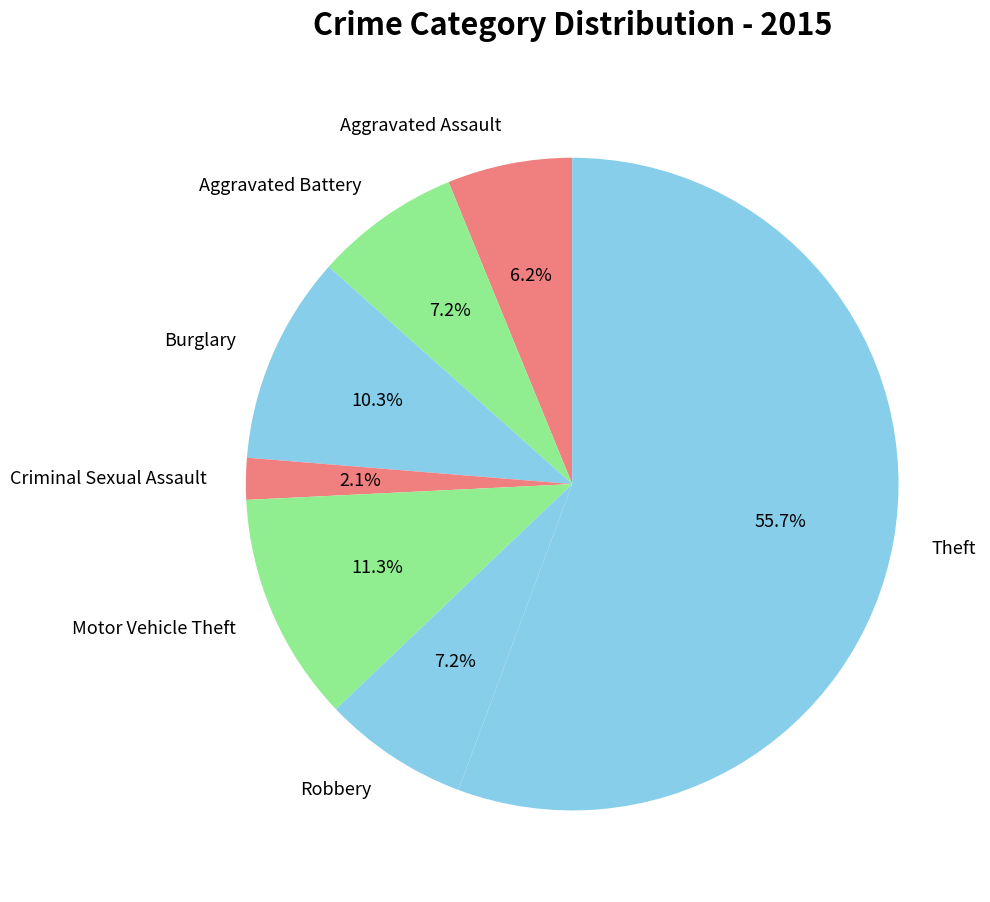

To the nearest percent, what percentage of the pie is Burglary?

10%